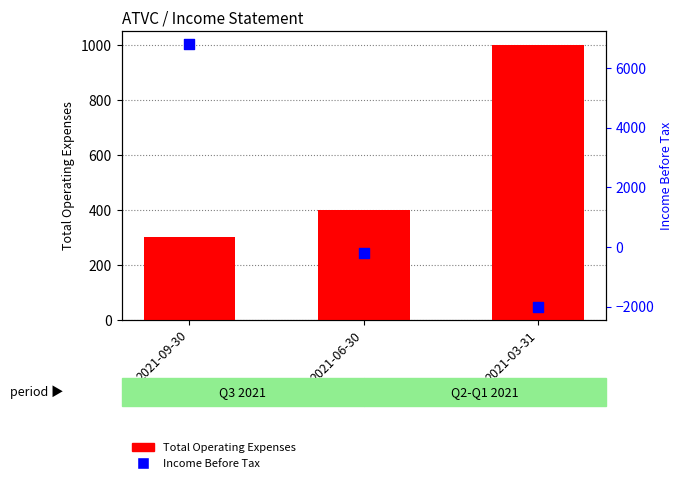

Is the value of Income Before Tax at 2021-03-31 greater than the value of Total Operating Expenses at 2021-06-30?

No